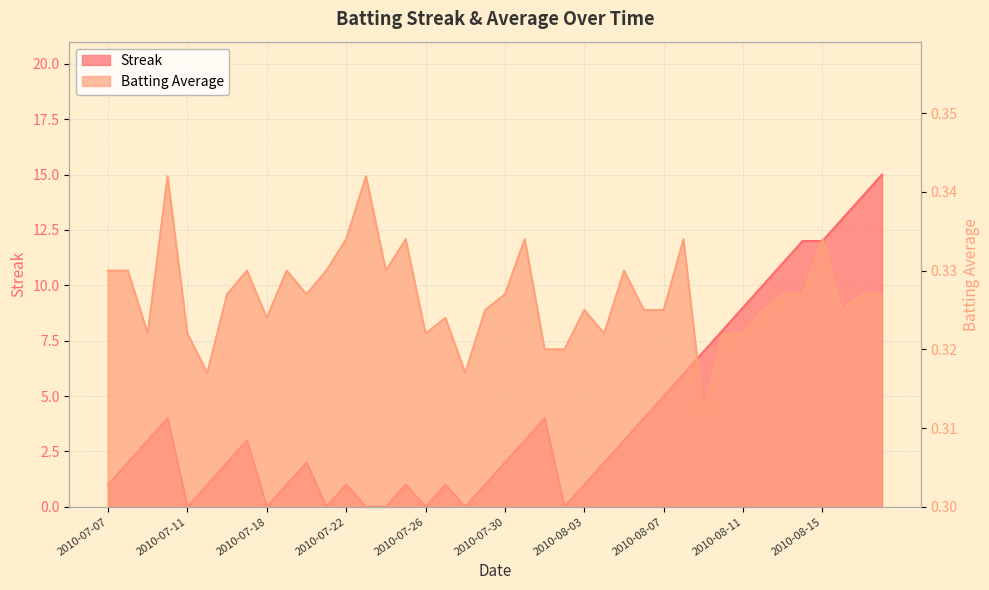

What is the minimum value for Batting Average1?

0.3